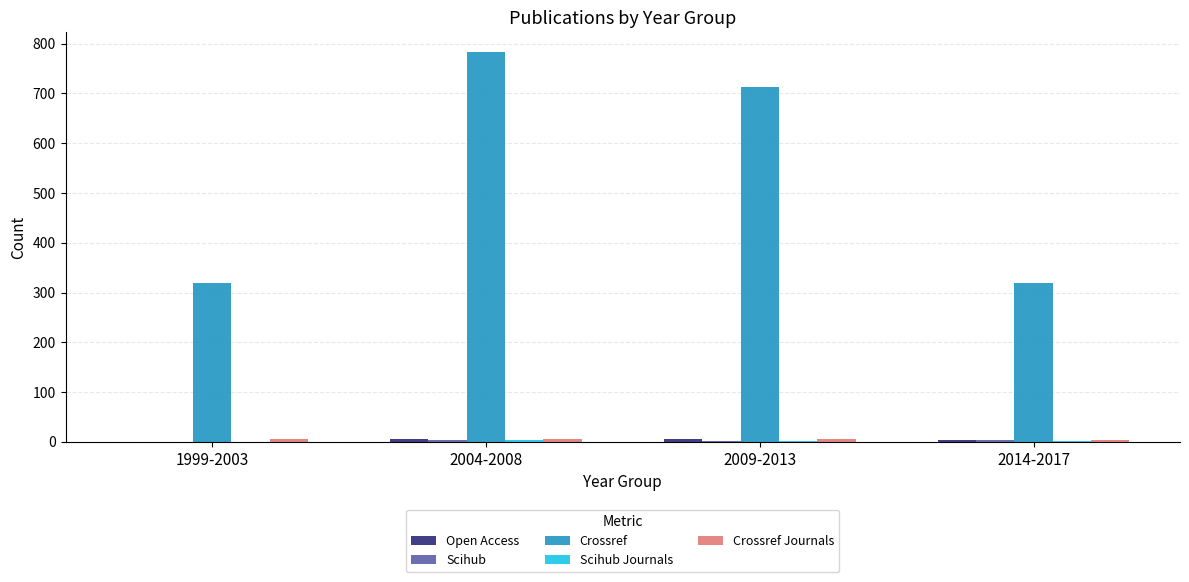

Which label corresponds to the largest value in the chart?

2004-2008